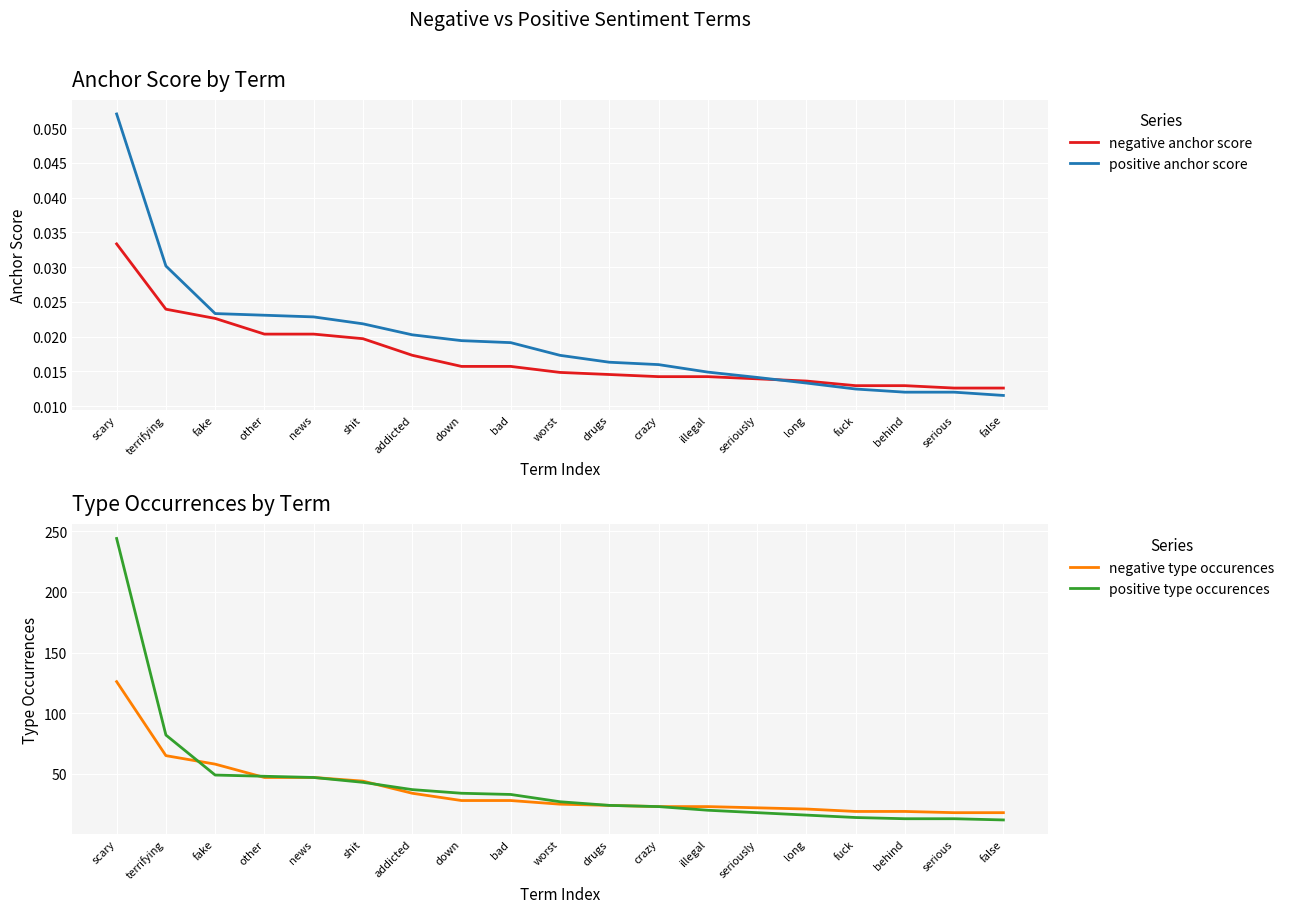

Between seriously and long, which series saw the biggest shift?

positive type occurences